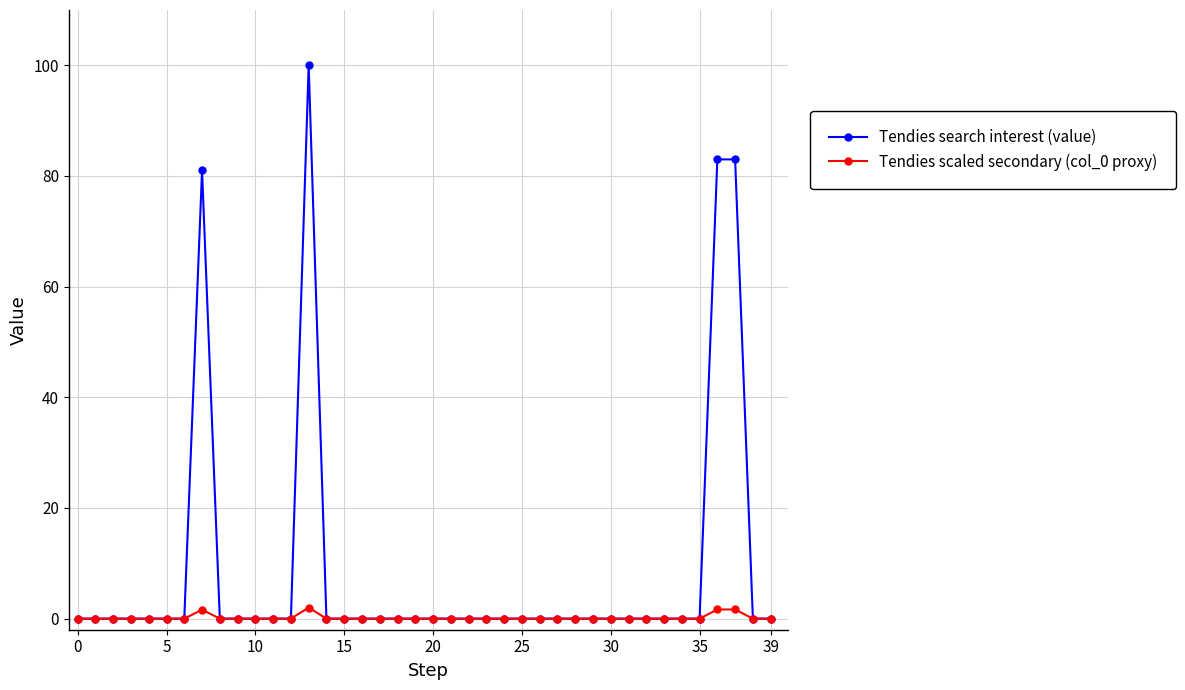

Which series has the widest spread of values?

Tendies search interest (value)